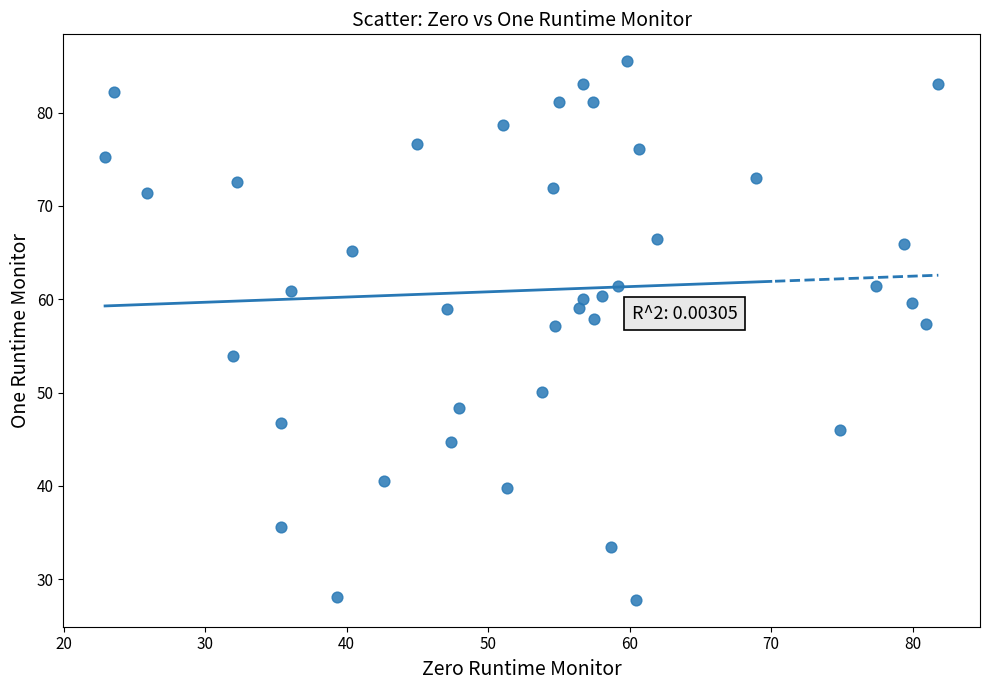

What is the range of Y values (max minus min)?

57.7